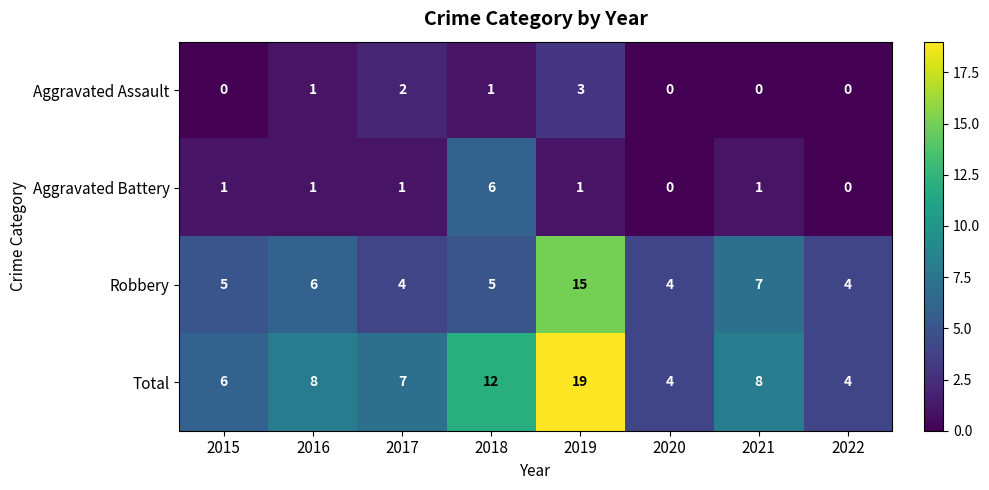

Which series has the largest total across all categories?

Total